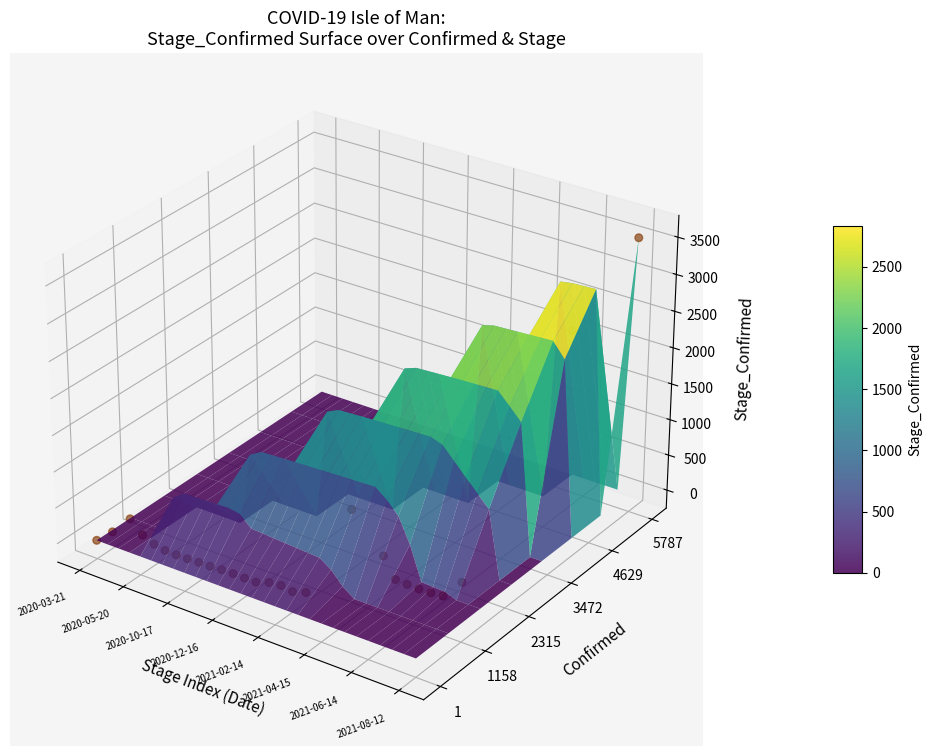

The chart shows a value of 0.0 at 28. True or false?

True